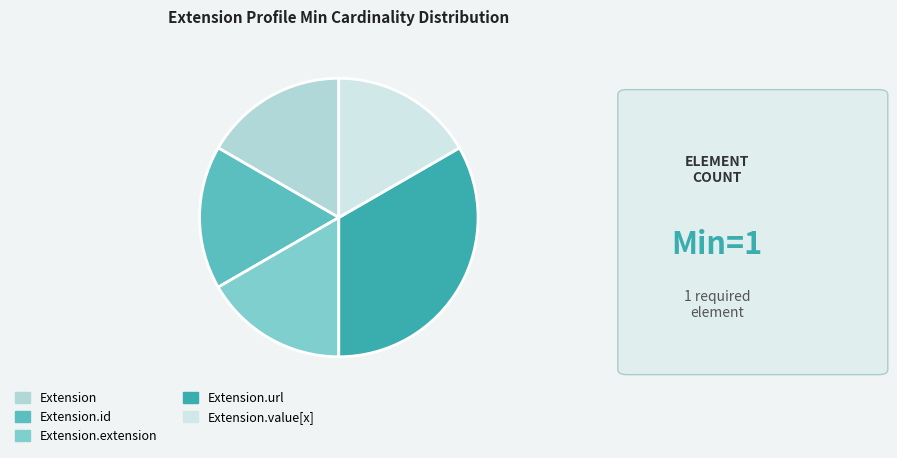

How many slices are in this pie chart?

5